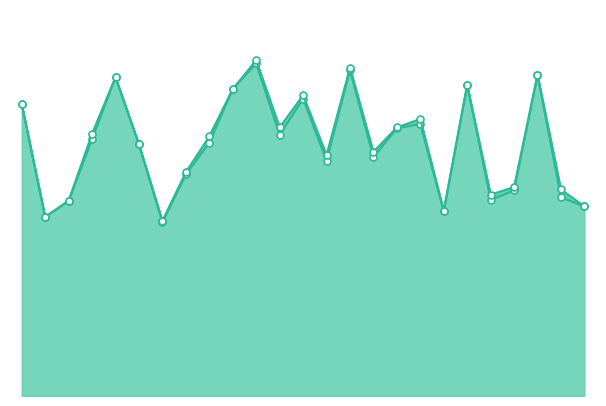

What is the sum of all f1_line values?

11.7